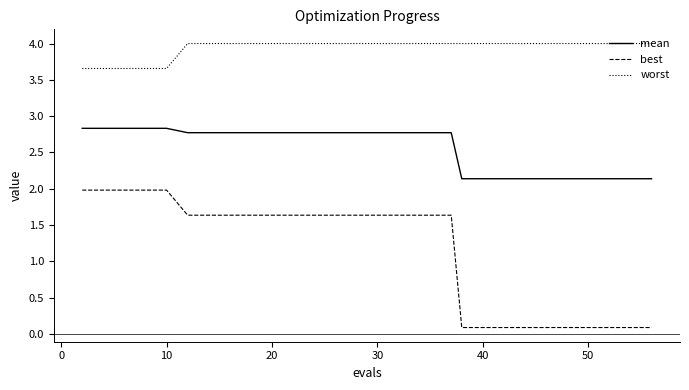

True or false: worst and best cross at least once.

False